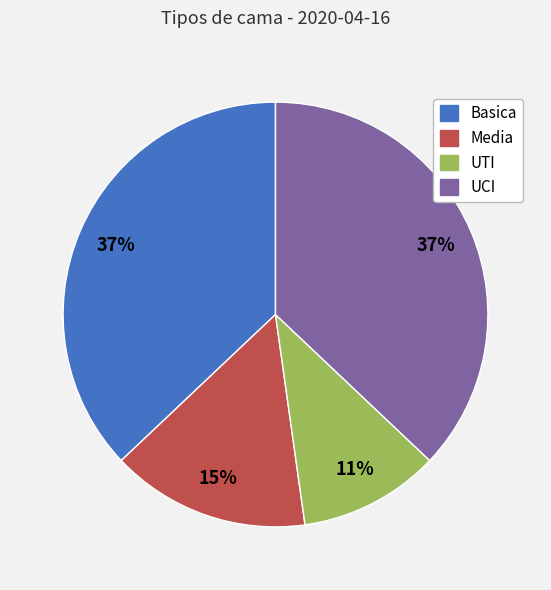

Is the sum of UCI and Basica greater than half?

Yes